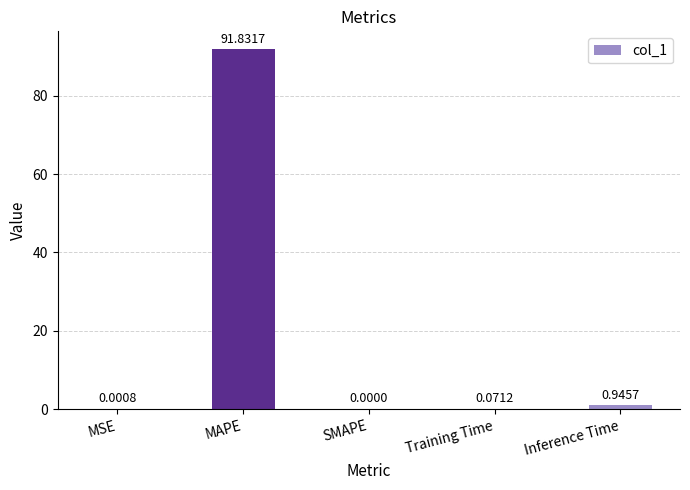

Which has a higher value, SMAPE or Inference Time?

Inference Time